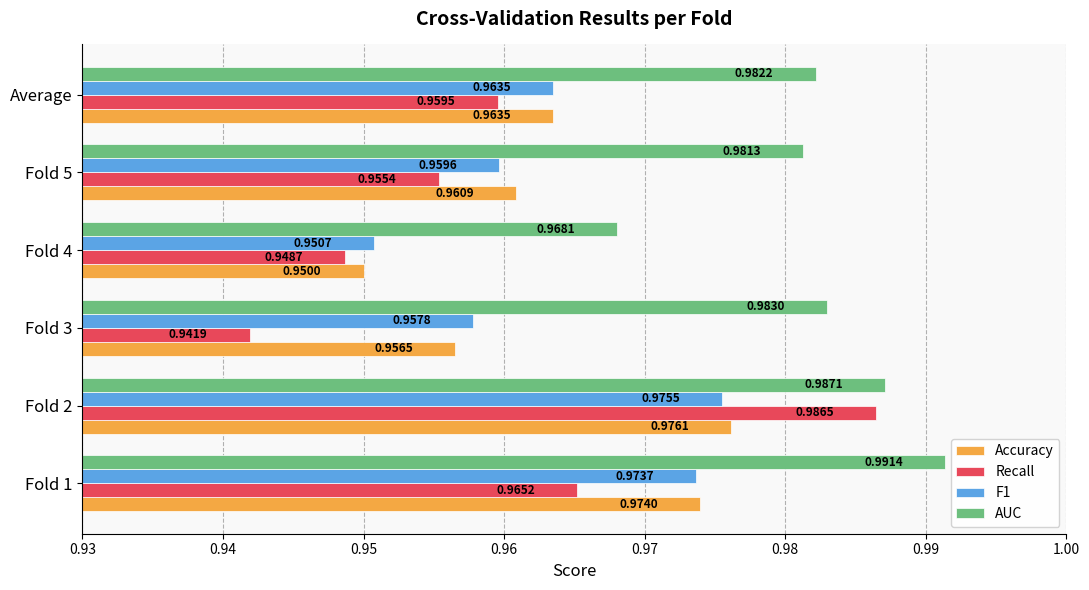

What is the sum of all Accuracy values?

5.8